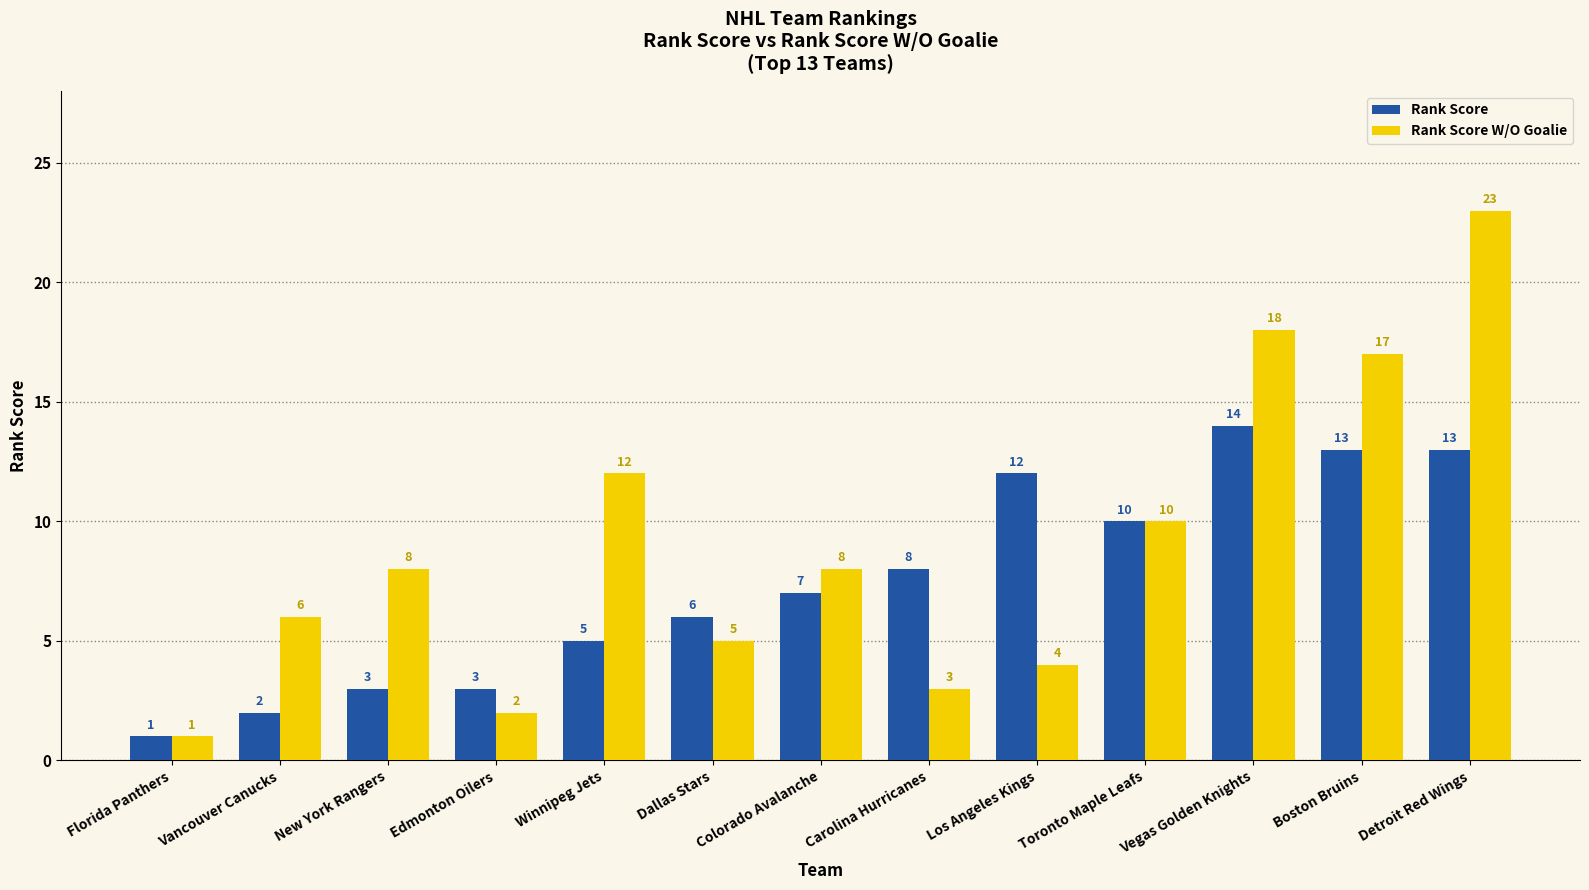

Count the number of data series in this chart.

2